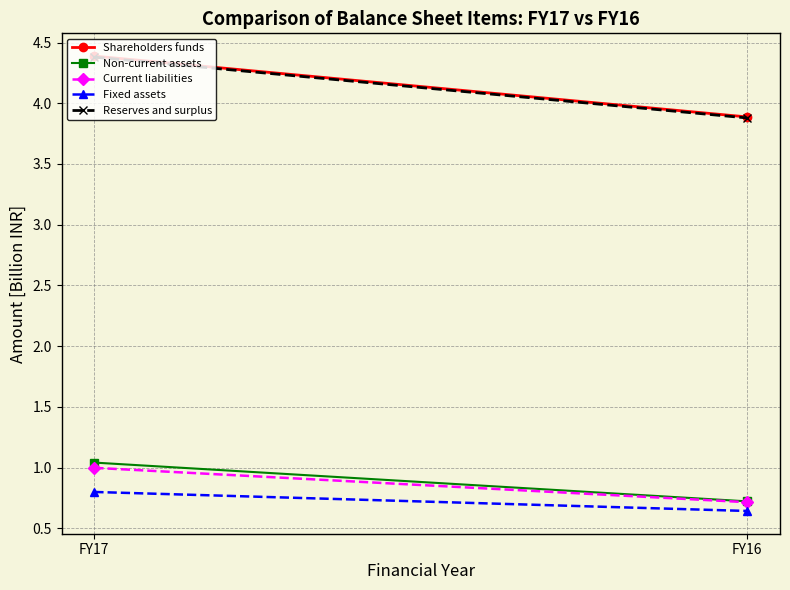

At which label is Reserves and surplus closest to 4?

FY16